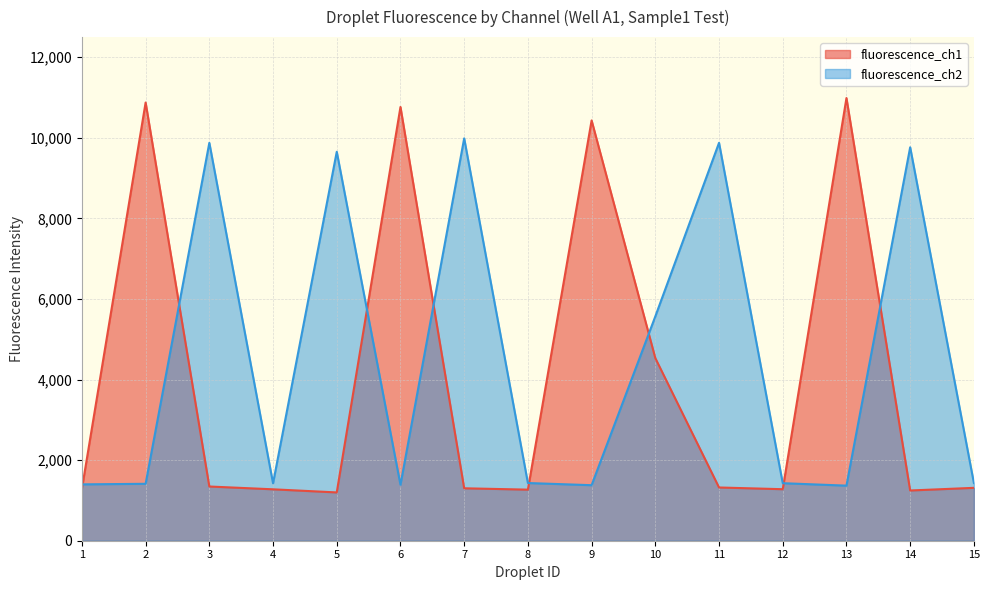

Rank the categories by fluorescence_ch2 value from lowest to highest.

13, 9, 6, 1, 2, 4, 12, 8, 15, 10, 5, 14, 11, 3, 7